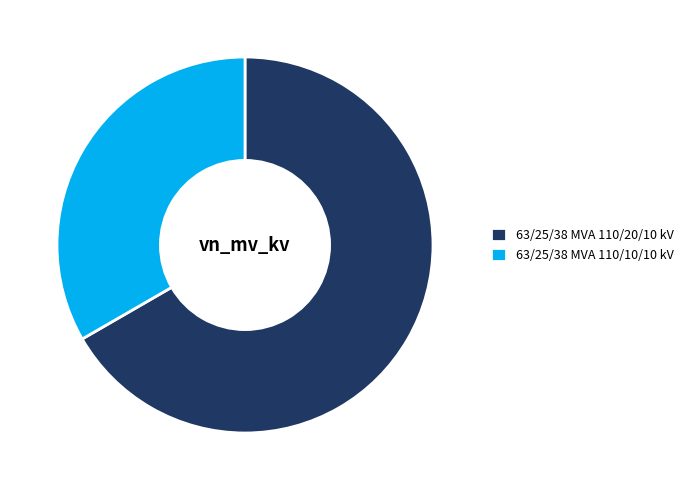

True or false: 63/25/38 MVA 110/10/10 kV accounts for 45% of the total.

False